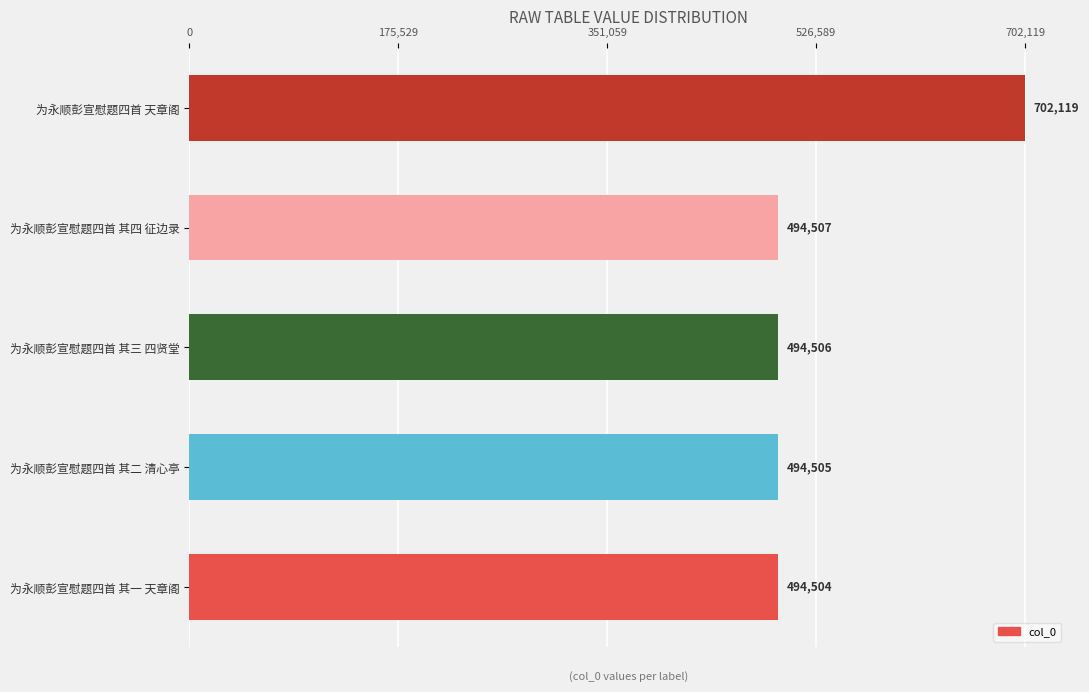

Where is the data nearest to the value 598311?

为永顺彭宣慰题四首 其四 征边录